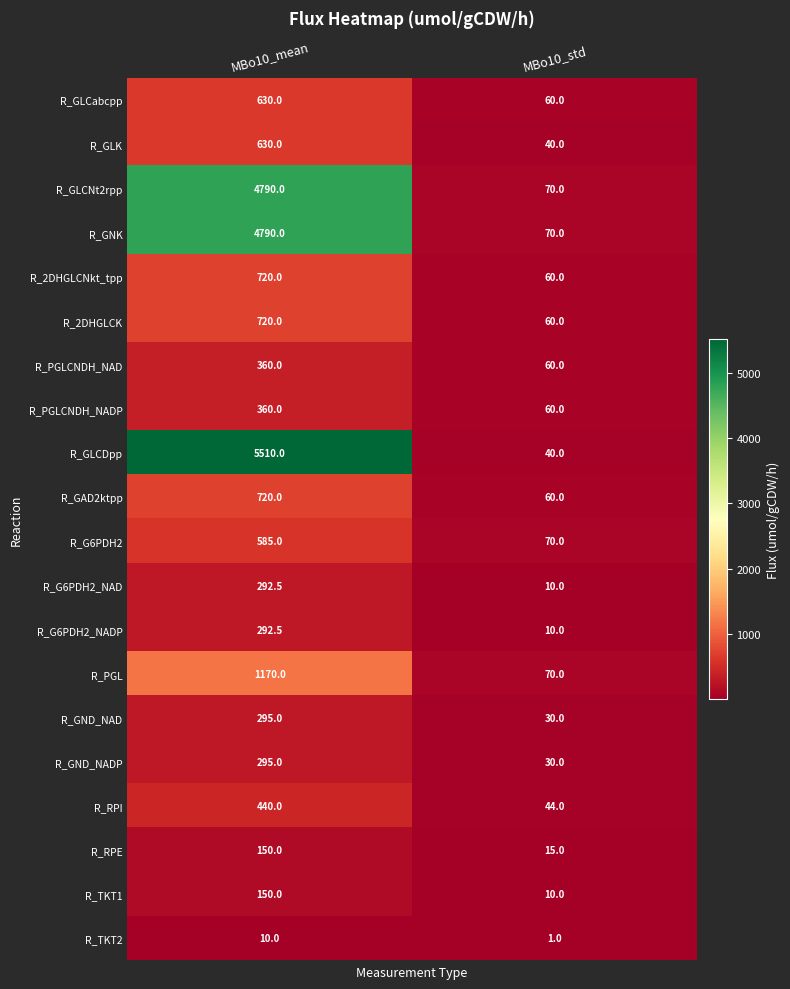

Rank the categories by R_RPI value from lowest to highest.

MBo10_std, MBo10_mean